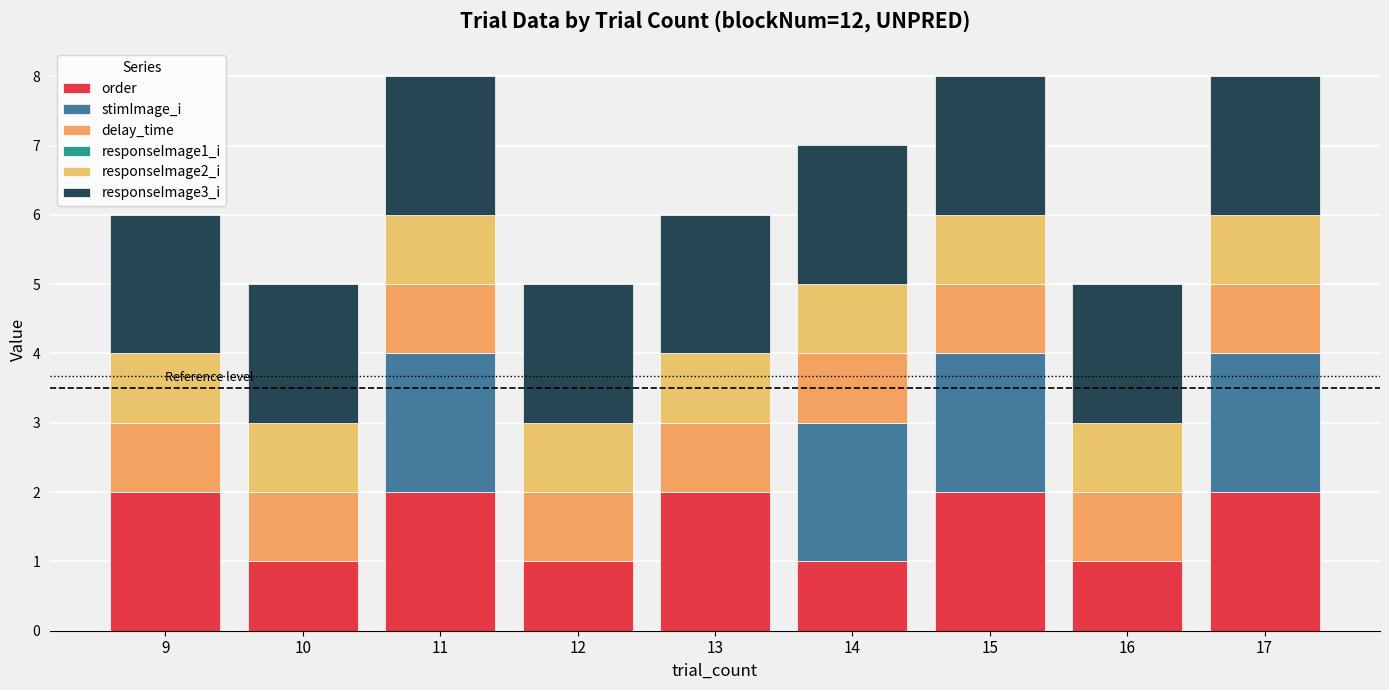

True or false: responseImage2_i has a value of 1.4 at 13.

False